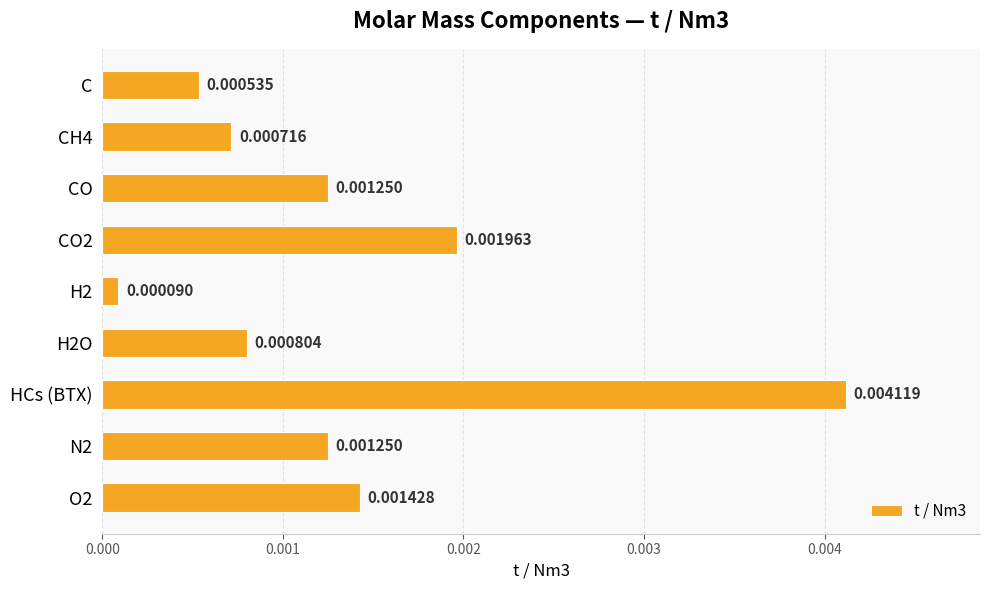

What is the label of the 9th bar from the bottom?

C